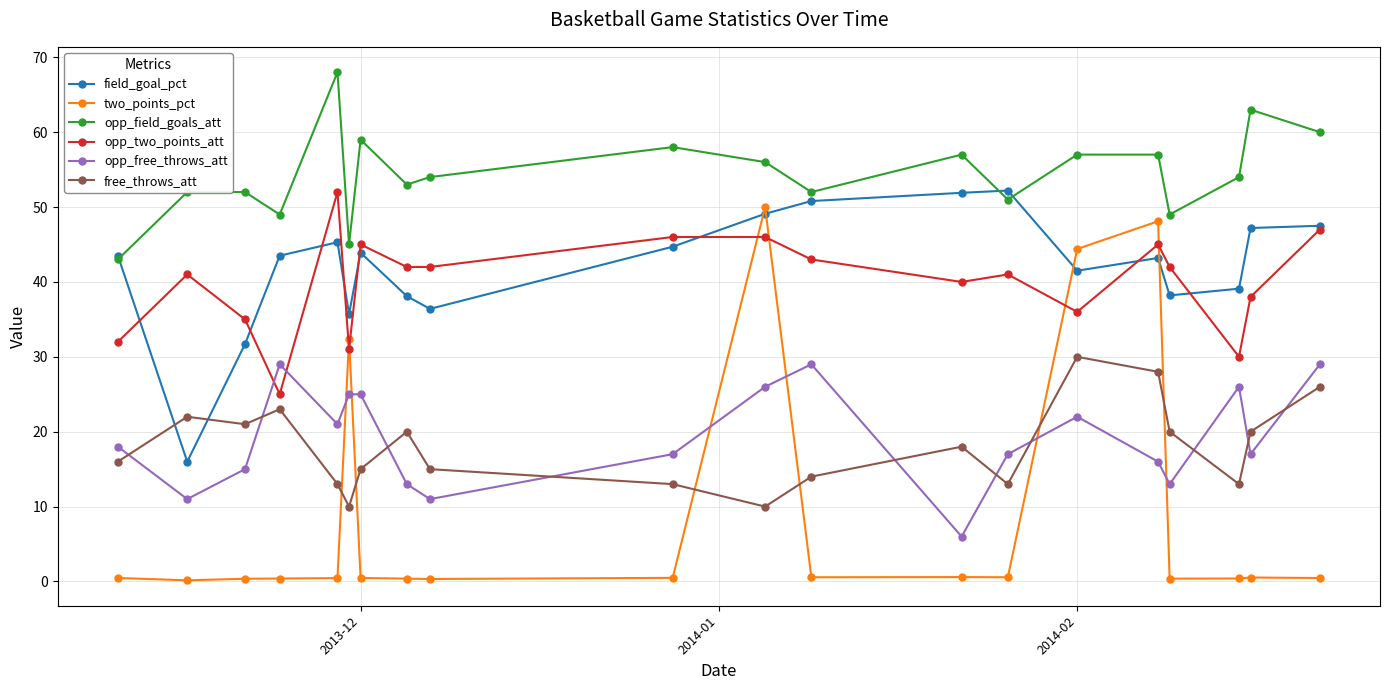

What is the value of the free_throws_att point at the 18th from the left?

13.0